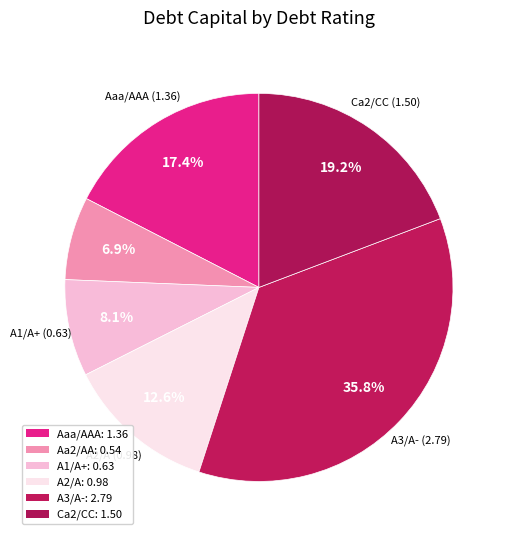

How many segments does this pie chart have?

6